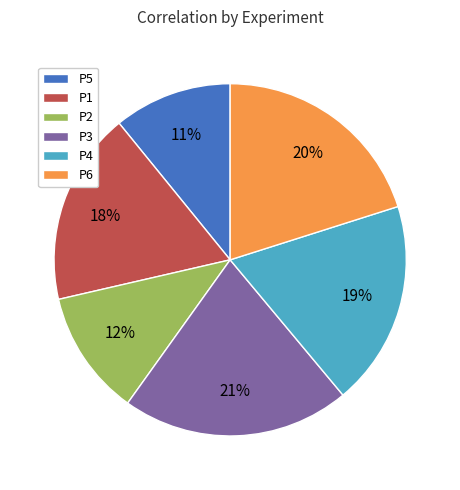

Which slice is the smallest?

P5